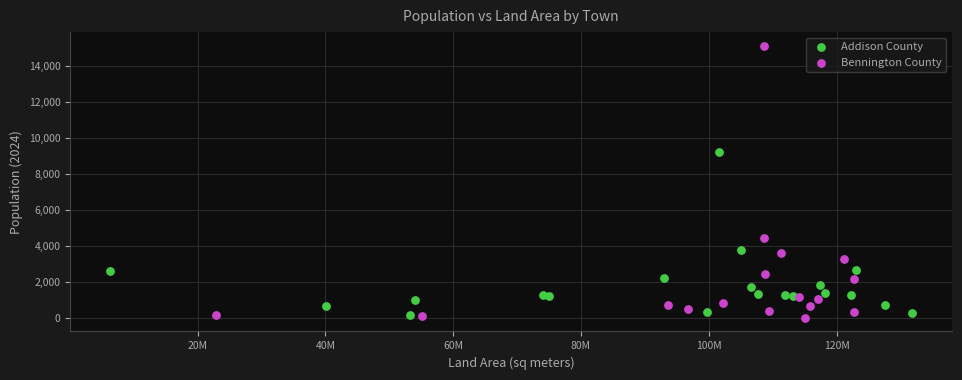

Which series reaches the maximum Y coordinate?

Bennington County